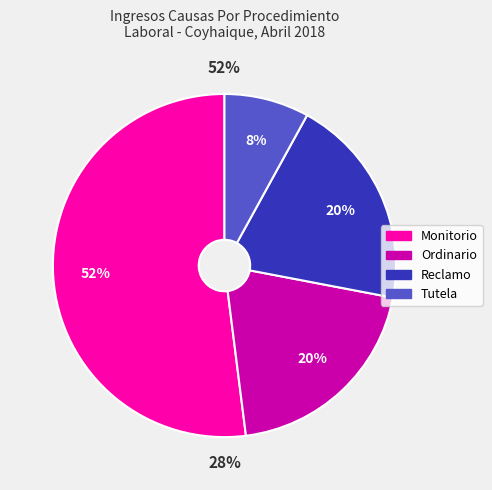

To the nearest percent, what percentage of the pie is Tutela?

8%